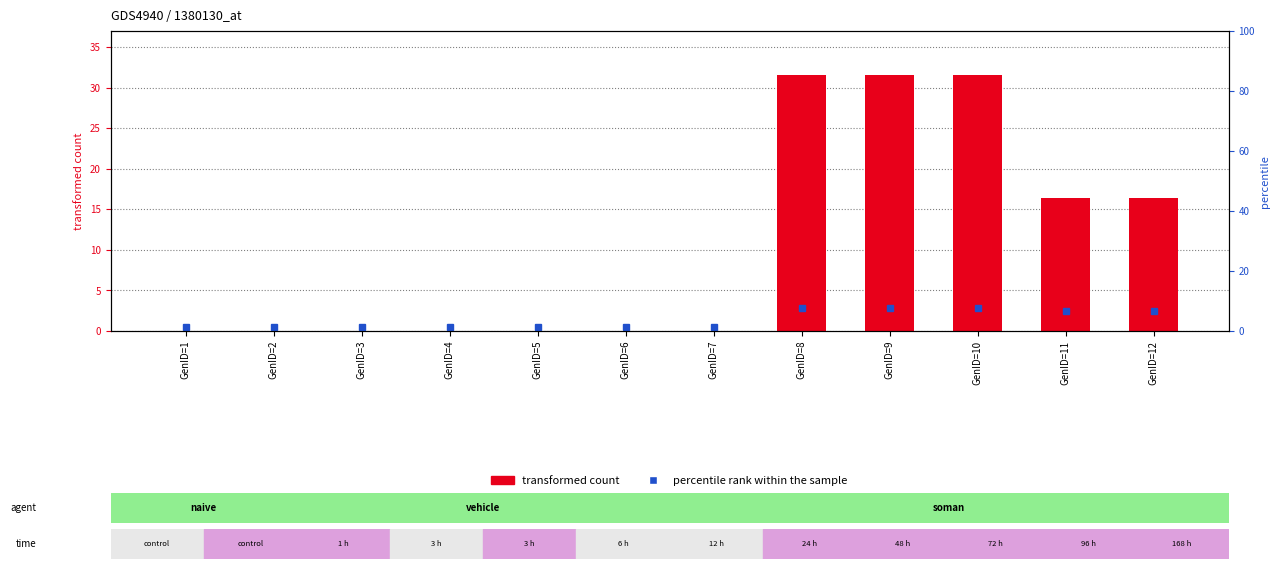

Is it true that the value at GenID=12 is 16.5?

True